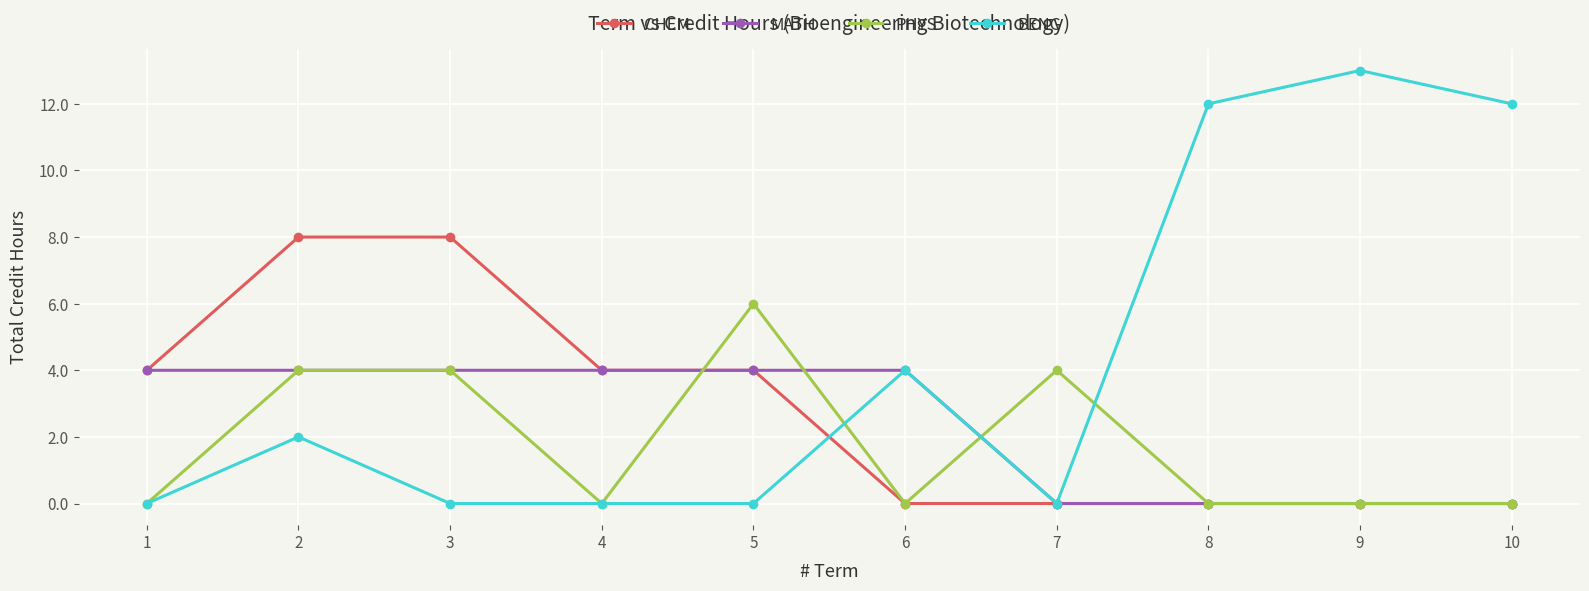

What is the approximate value of PHYS at 5?

6